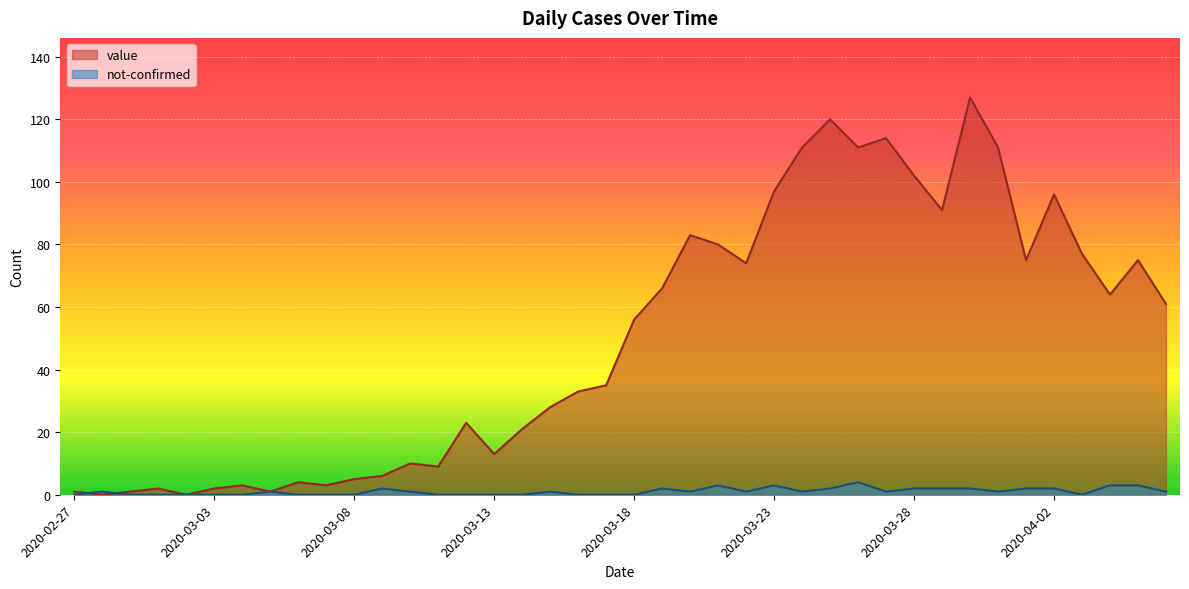

Reading left to right, transcribe all the data shown in this chart.

value: 1	0	1	2	0	2	3	1	4	3	5	6	10	9	23	13	21	28	33	35	56	66	83	80	74	97	111	120	111	114	102	91	127	111	75	96	77	64	75	61
not-confirmed: 0	1	0	0	0	0	0	1	0	0	0	2	1	0	0	0	0	1	0	0	0	2	1	3	1	3	1	2	4	1	2	2	2	1	2	2	0	3	3	1